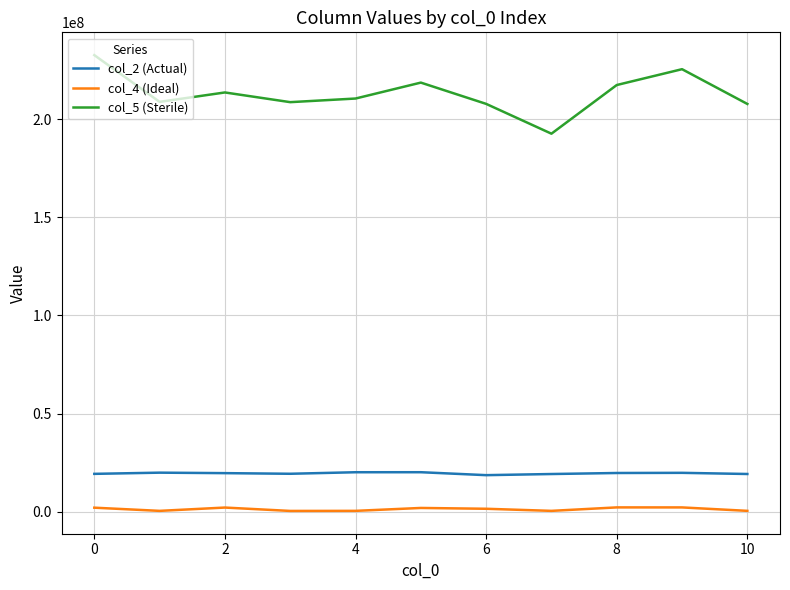

Which series has the largest total across all categories?

col_5 (Sterile)